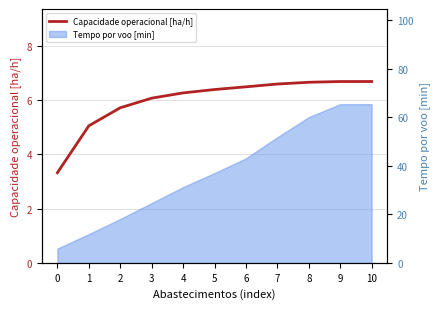

The chart shows a value of 5.7 at 2. True or false?

True